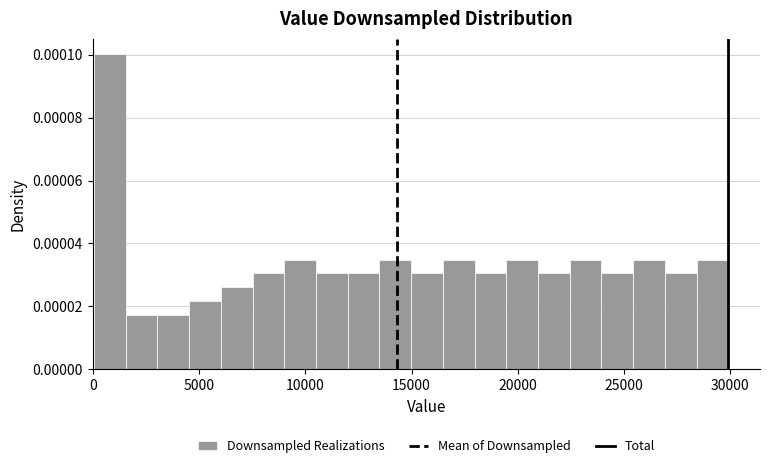

Read against the x-axis, roughly where is the centre of the tallest bar?

1000